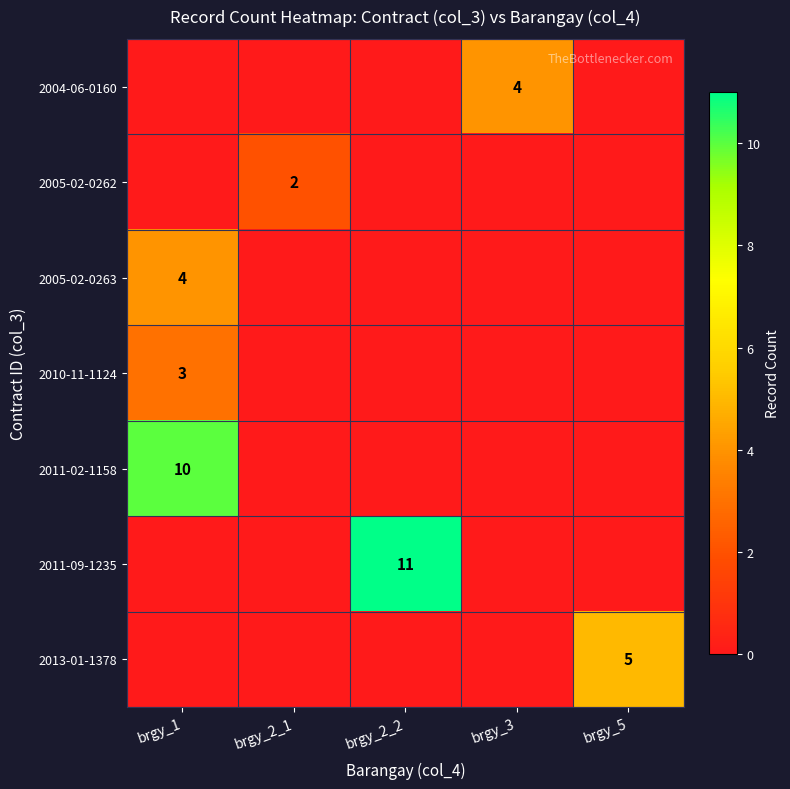

True or false: 2005-02-0262 has a value of 3 at brgy_2_1.

False